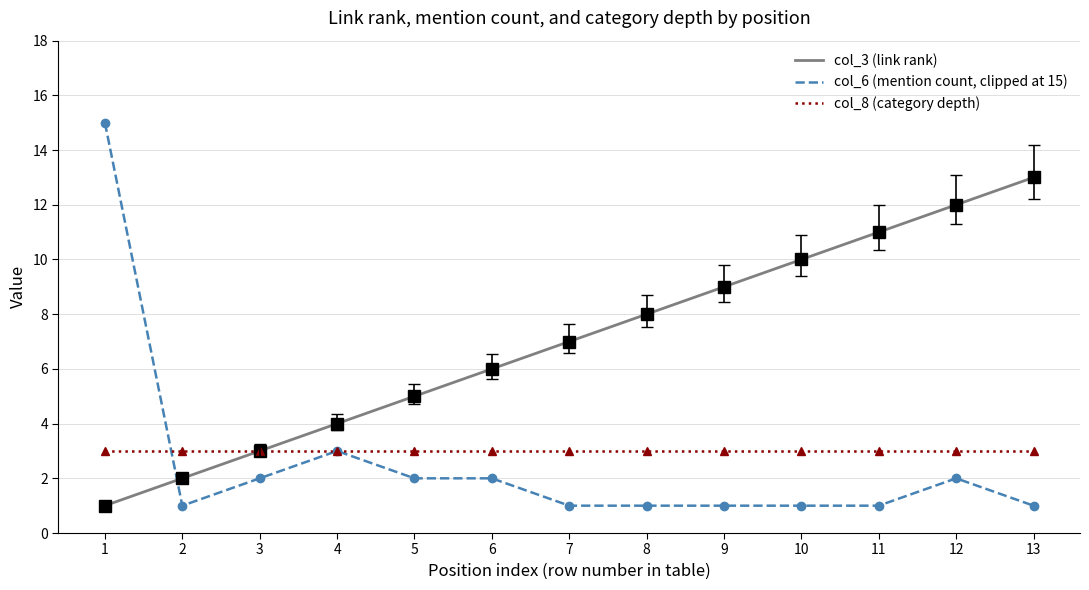

How many categories are shown in the chart?

13